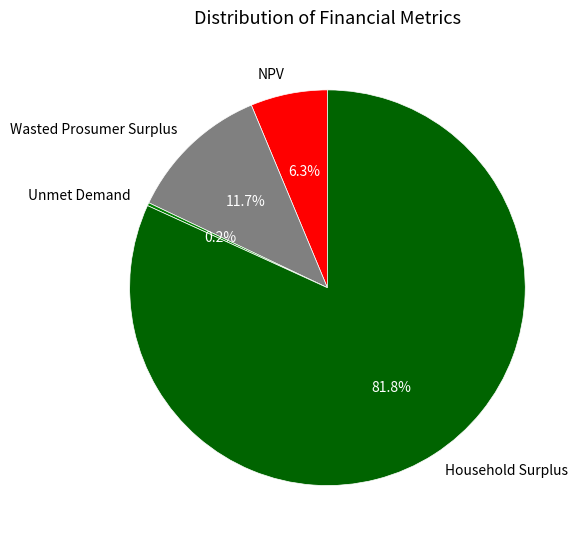

Is there a majority slice in this chart?

Yes